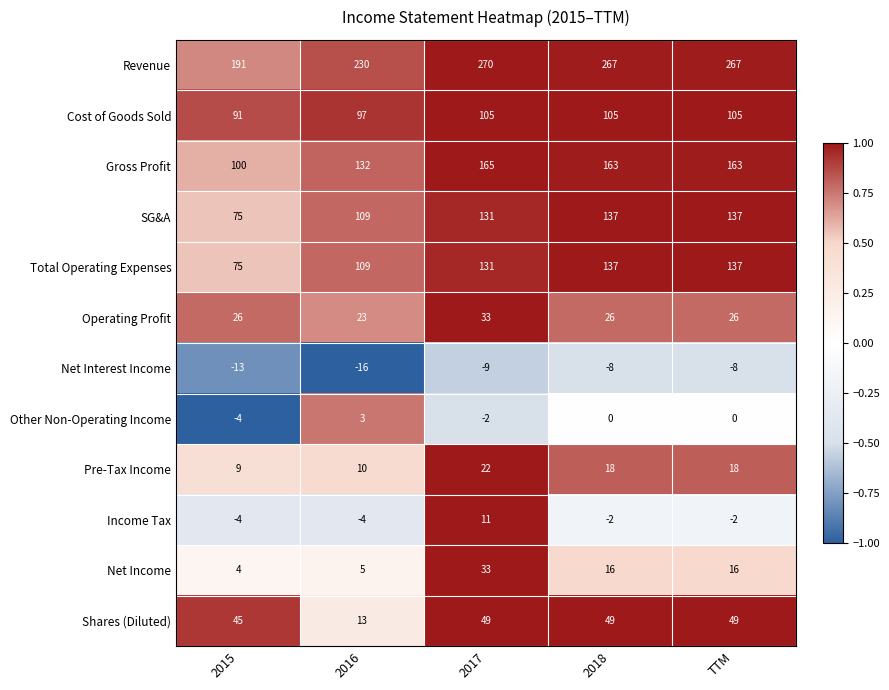

At which category is the sum across all series the highest?

2017